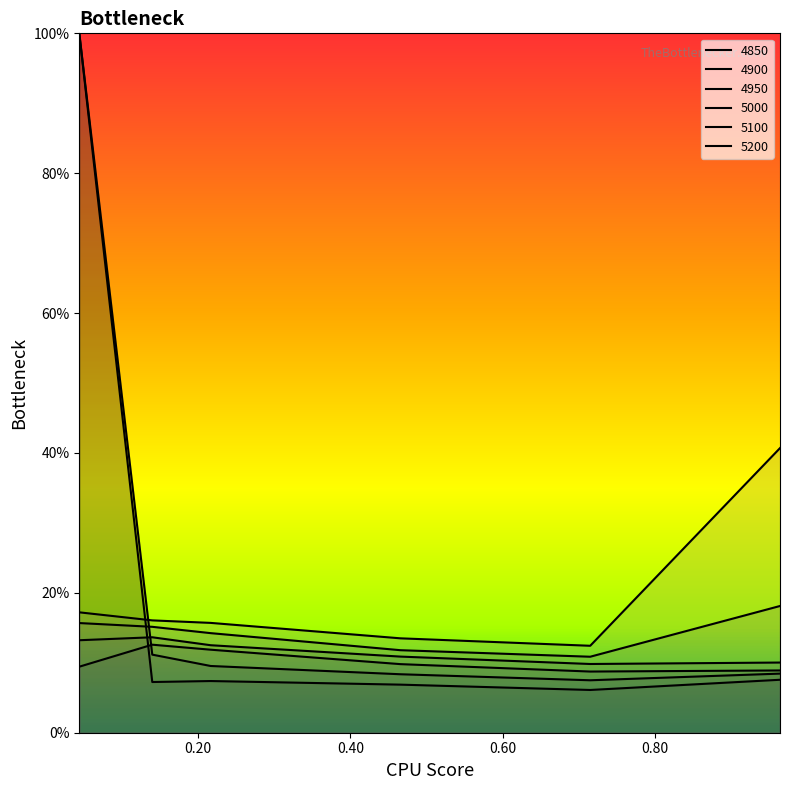

At which label is 5200 closest to 0?

0.80